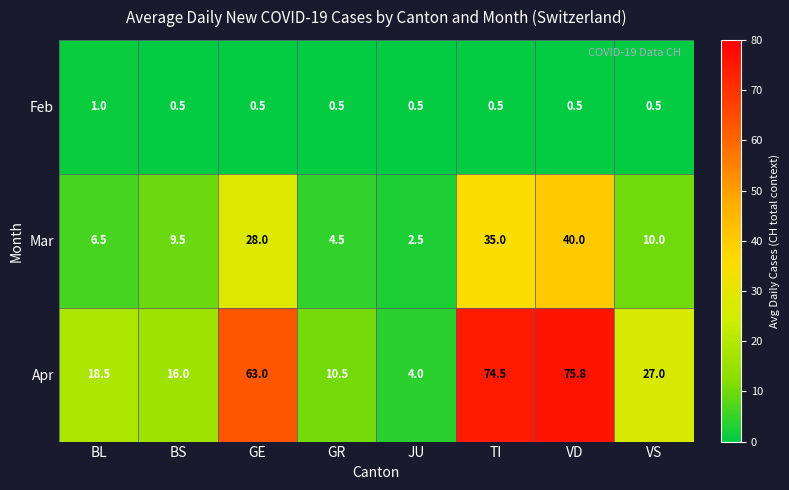

Reading left to right, extract all data points from this chart.

Feb: BL=1.0	BS=0.5	GE=0.5	GR=0.5	JU=0.5	TI=0.5	VD=0.5	VS=0.5
Mar: BL=6.5	BS=9.5	GE=28.0	GR=4.5	JU=2.5	TI=35.0	VD=40.0	VS=10.0
Apr: BL=18.5	BS=16.0	GE=63.0	GR=10.5	JU=4.0	TI=74.5	VD=75.8	VS=27.0